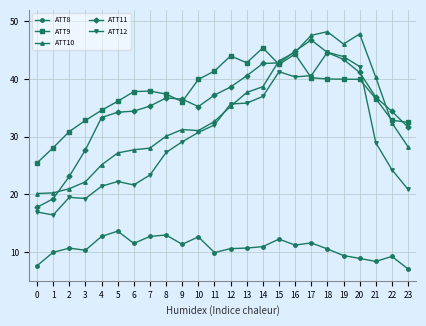

What is the lowest value of the ATT9 series?

25.4